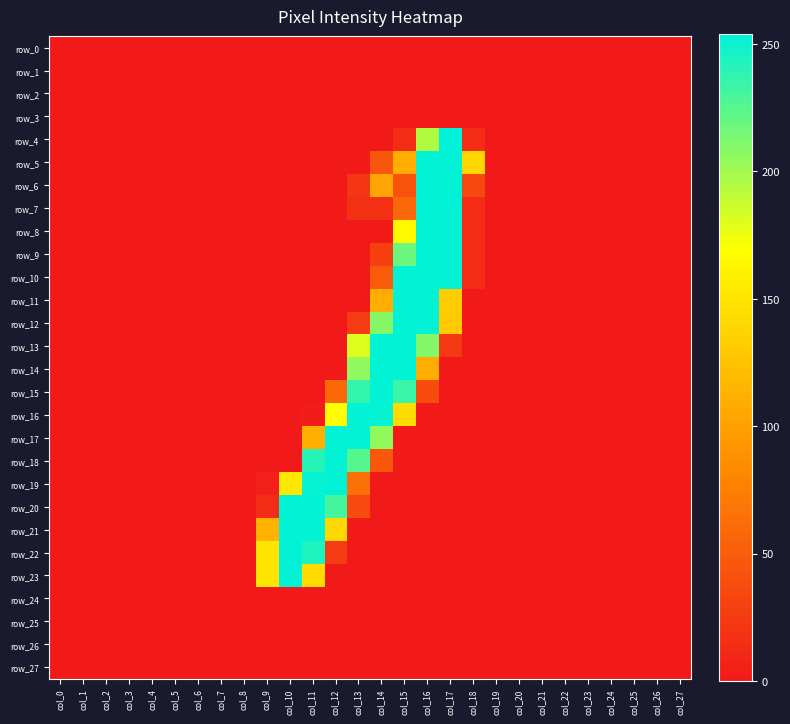

How many data points does each series have?

28